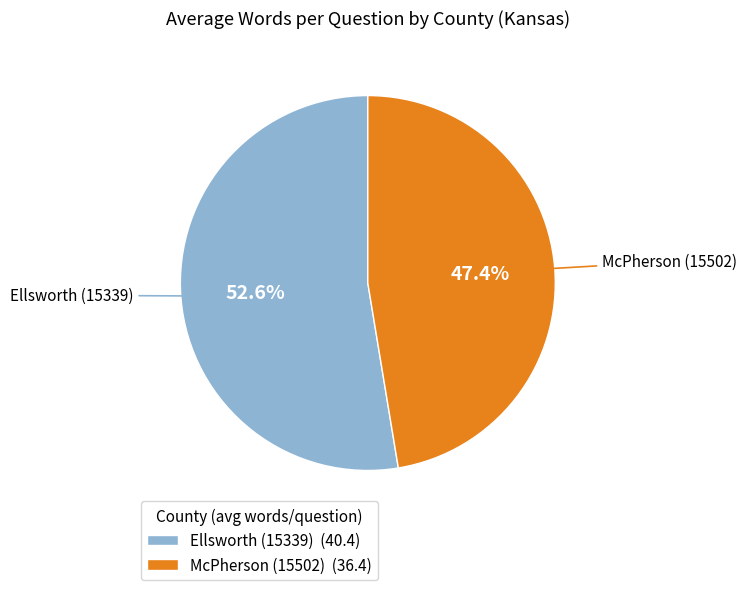

To the nearest percent, what percentage of the pie is McPherson (15502)?

47%